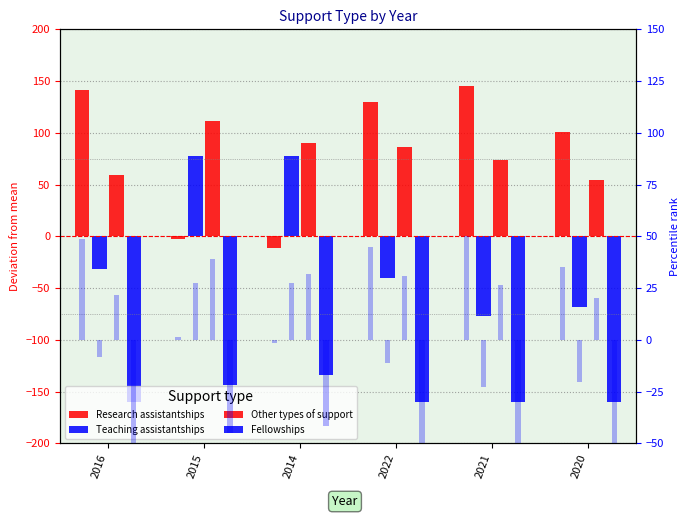

The value of Fellowships at 2015 is -203.2. True or false?

False